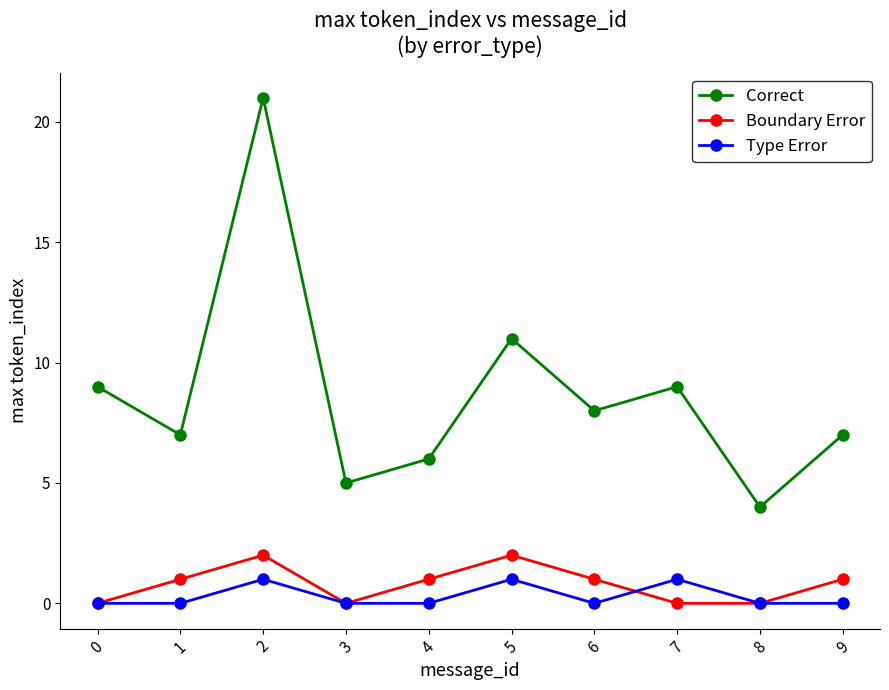

True or false: Type Error and Boundary Error intersect in this chart.

True